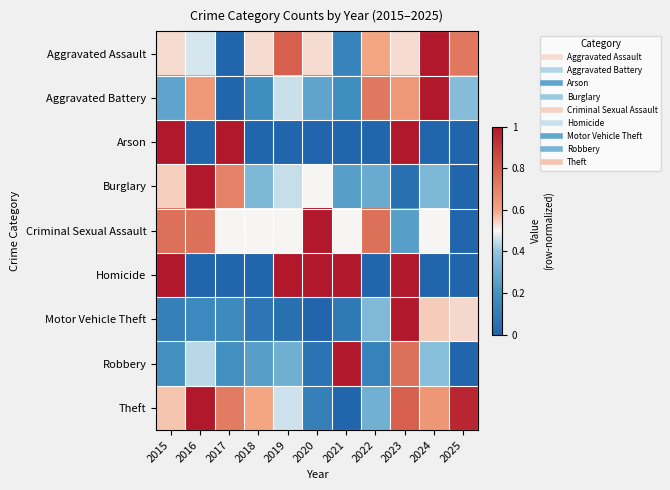

Reading left to right, list all the values displayed in this chart.

Aggravated Assault: 2015=0.5	2016=0.5	2017=0.0	2018=0.5	2019=0.8	2020=0.5	2021=0.1	2022=0.6	2023=0.5	2024=1.0	2025=0.7
Aggravated Battery: 2015=0.3	2016=0.6	2017=0.0	2018=0.2	2019=0.5	2020=0.3	2021=0.2	2022=0.7	2023=0.6	2024=1.0	2025=0.4
Arson: 2015=1.0	2016=0.0	2017=1.0	2018=0.0	2019=0.0	2020=0.0	2021=0.0	2022=0.0	2023=1.0	2024=0.0	2025=0.0
Burglary: 2015=0.6	2016=1.0	2017=0.7	2018=0.3	2019=0.5	2020=0.5	2021=0.2	2022=0.3	2023=0.1	2024=0.3	2025=0.0
Criminal Sexual Assault: 2015=0.8	2016=0.8	2017=0.5	2018=0.5	2019=0.5	2020=1.0	2021=0.5	2022=0.8	2023=0.2	2024=0.5	2025=0.0
Homicide: 2015=1.0	2016=0.0	2017=0.0	2018=0.0	2019=1.0	2020=1.0	2021=1.0	2022=0.0	2023=1.0	2024=0.0	2025=0.0
Motor Vehicle Theft: 2015=0.1	2016=0.2	2017=0.2	2018=0.1	2019=0.0	2020=0.0	2021=0.1	2022=0.4	2023=1.0	2024=0.6	2025=0.5
Robbery: 2015=0.2	2016=0.4	2017=0.2	2018=0.2	2019=0.3	2020=0.1	2021=1.0	2022=0.1	2023=0.8	2024=0.4	2025=0.0
Theft: 2015=0.6	2016=1.0	2017=0.7	2018=0.6	2019=0.5	2020=0.1	2021=0.0	2022=0.3	2023=0.8	2024=0.6	2025=1.0